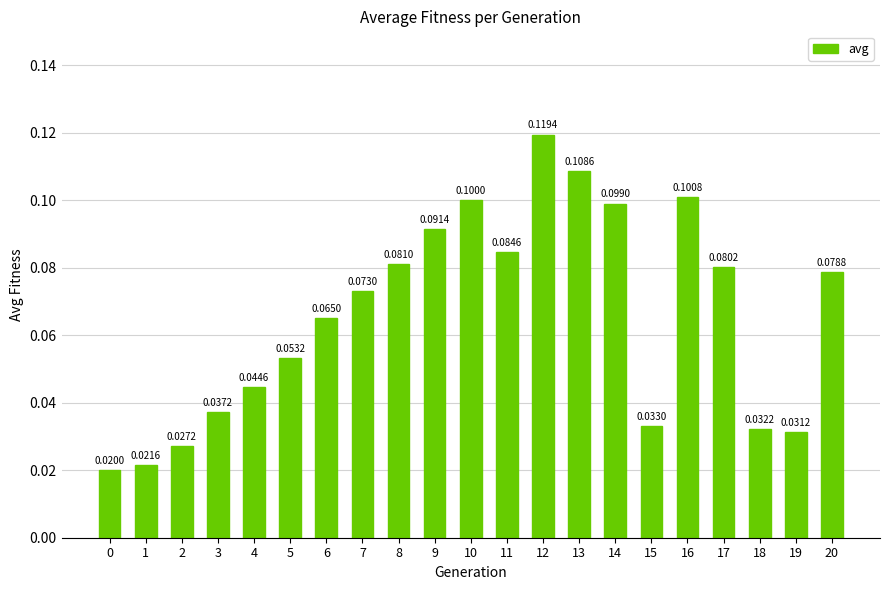

Which has a higher value, 18 or 7?

7